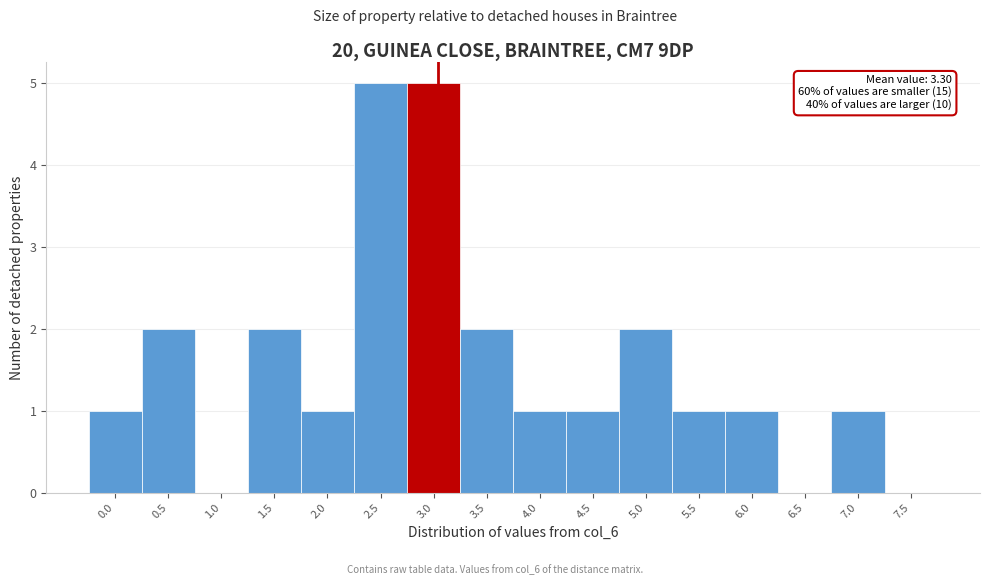

Reading left to right, what are all the values shown in this chart?

0.0=1	0.5=2	1.0=0	1.5=2	2.0=1	2.5=5	3.0=5	3.5=2	4.0=1	4.5=1	5.0=2	5.5=1	6.0=1	6.5=0	7.0=1	7.5=0